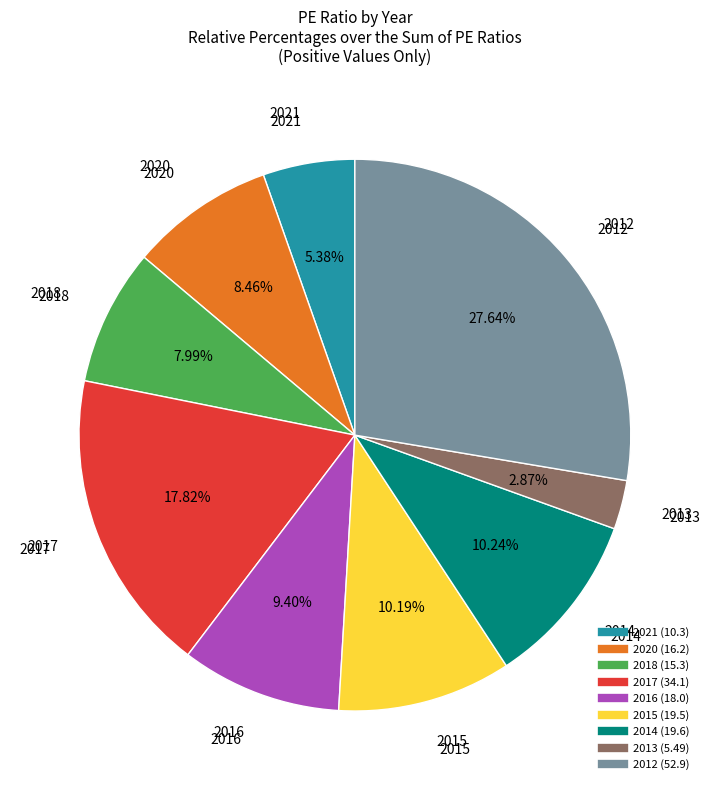

Which slice is the largest?

2012